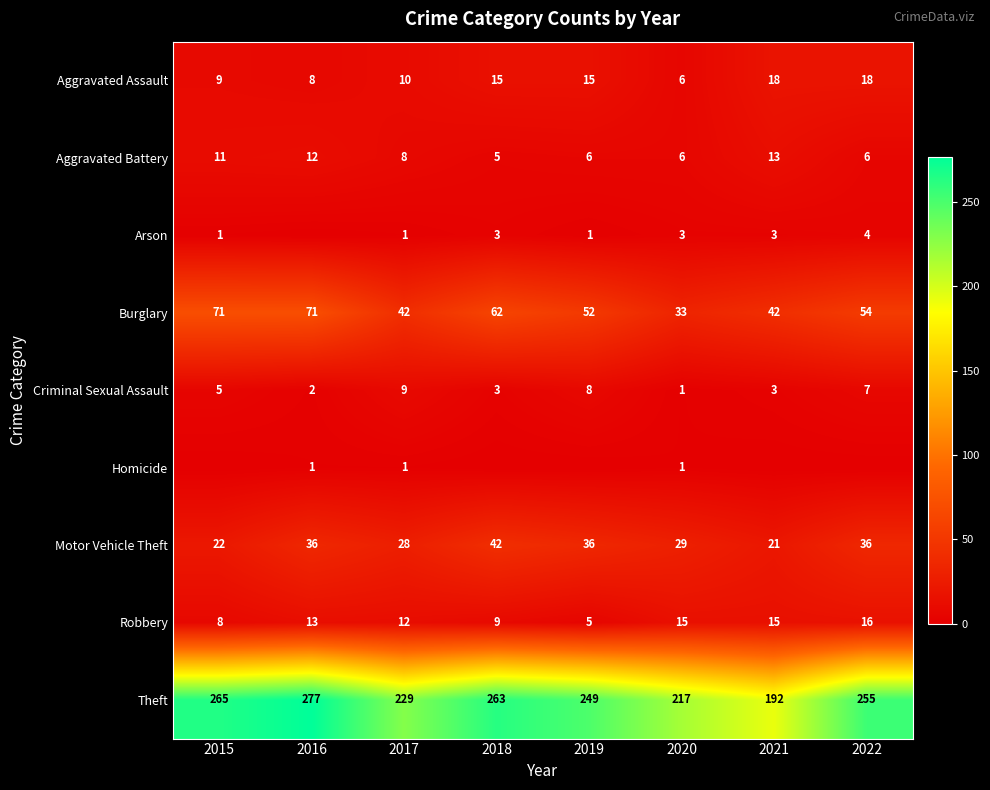

Is the value of Aggravated Battery at 2016 greater than the value of Criminal Sexual Assault at 2016?

Yes